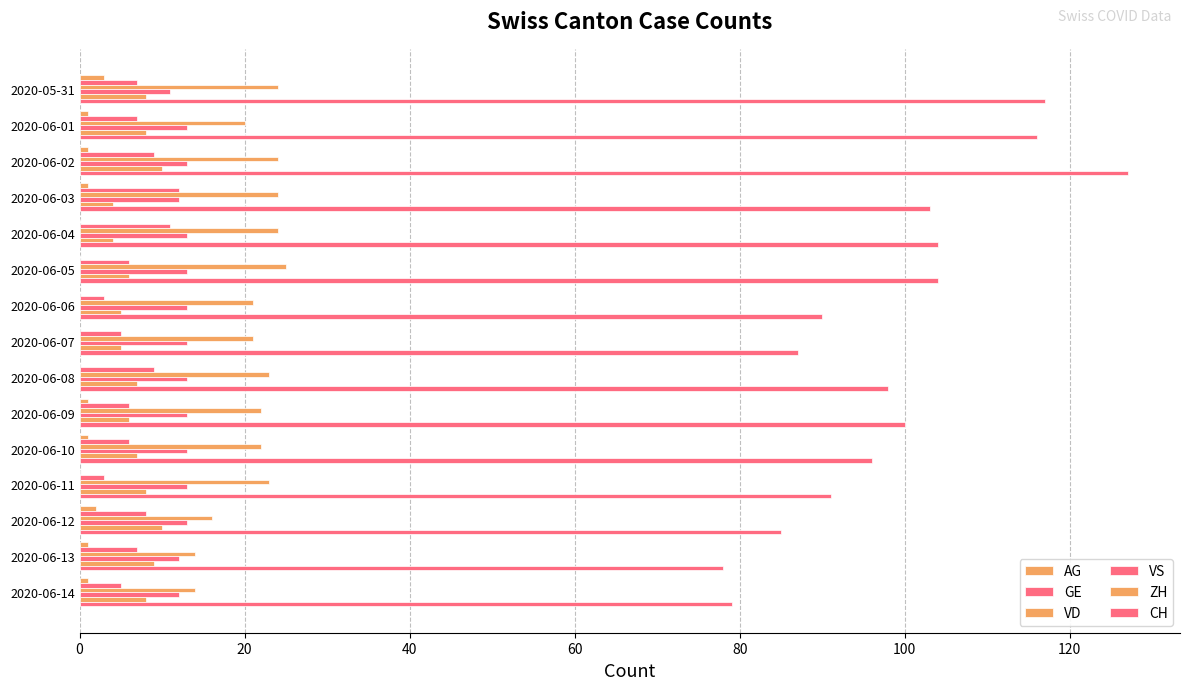

Count the number of data series in this chart.

6